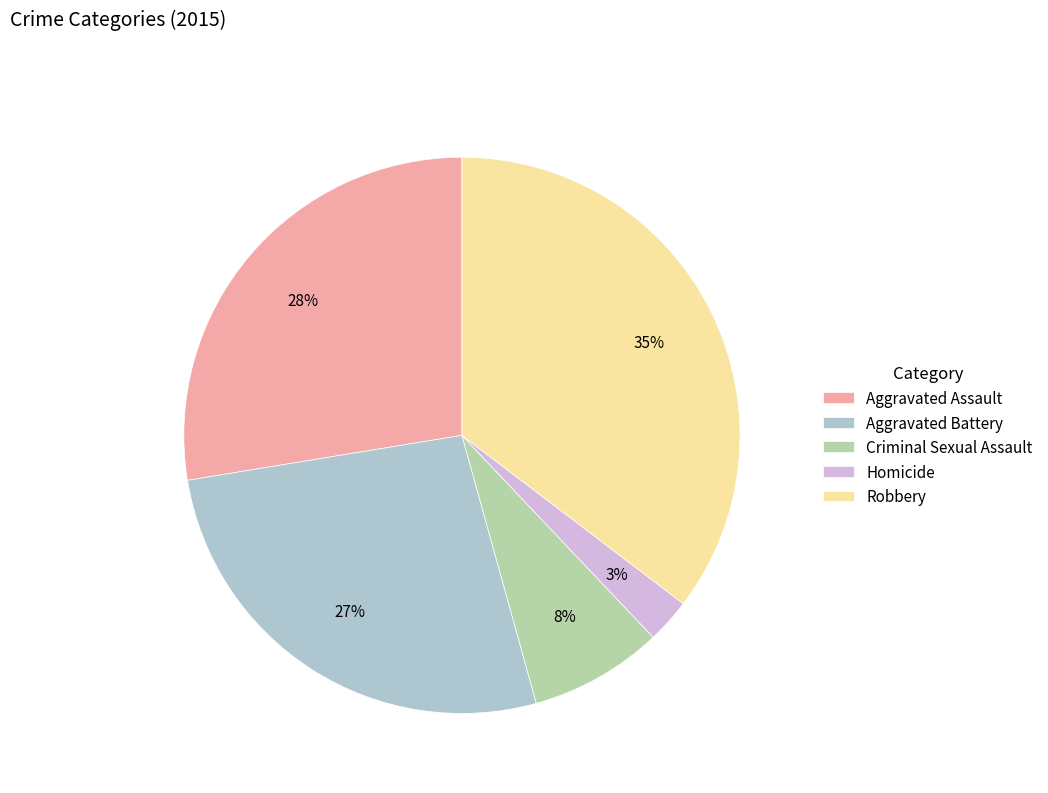

Rank the categories by value from highest to lowest.

Robbery, Aggravated Assault, Aggravated Battery, Criminal Sexual Assault, Homicide